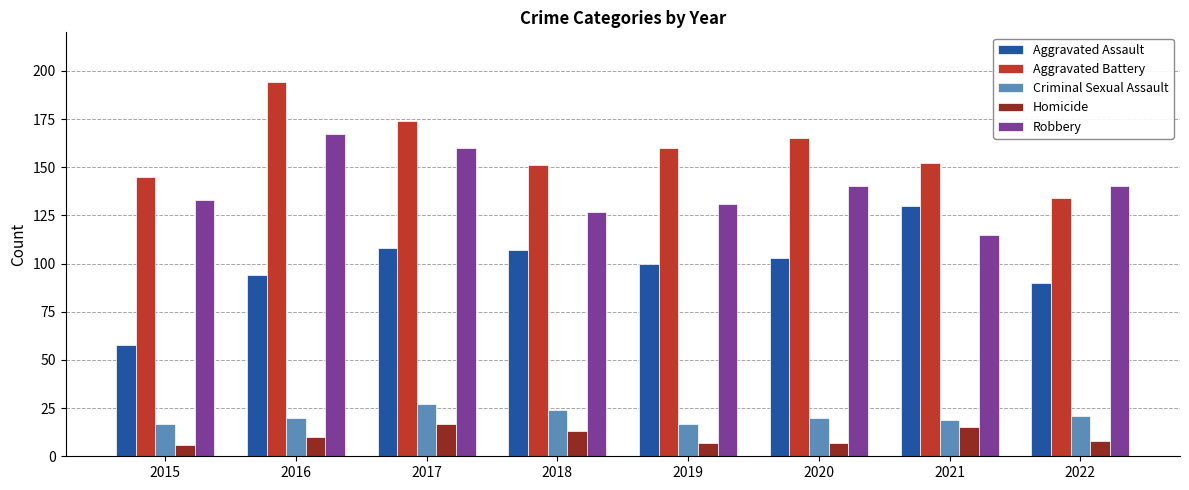

How many data points does each series have?

8